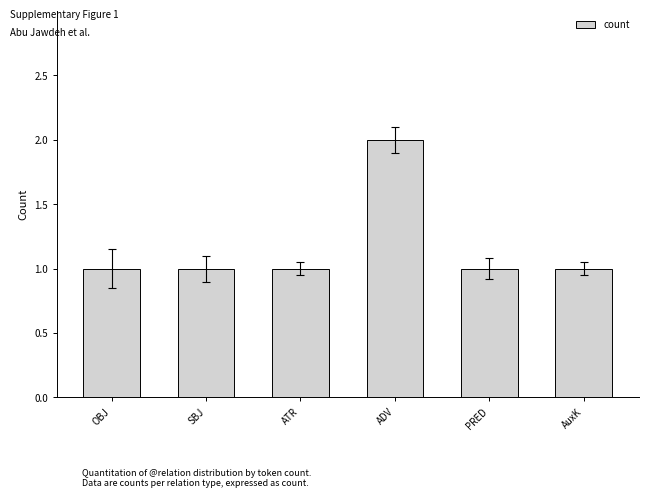

What is the label of the 4th bar from the right?

ATR